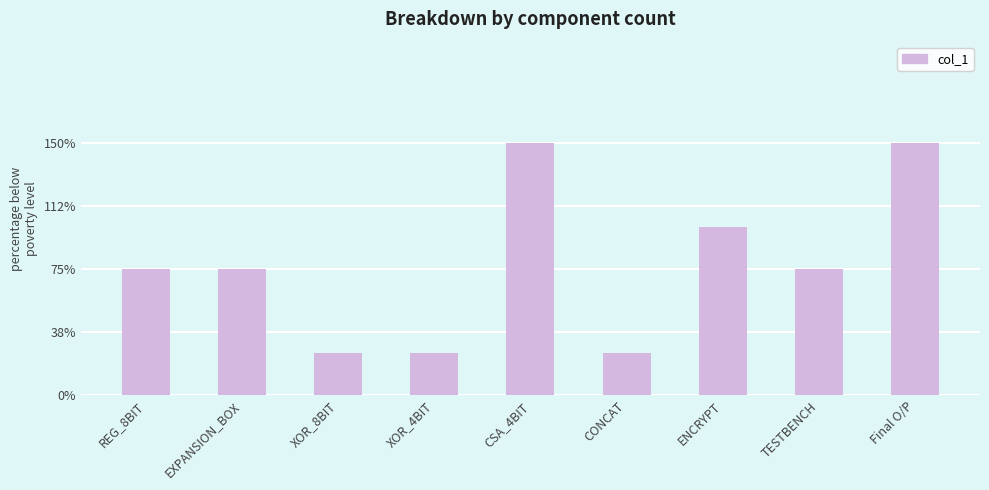

The chart shows a value of 3 at REG_8BIT. True or false?

True